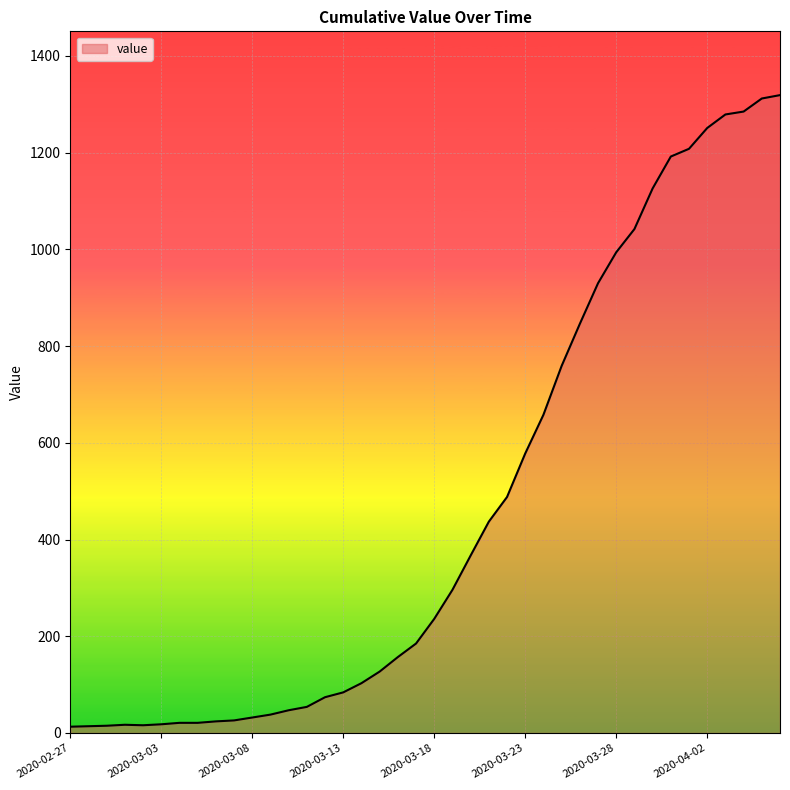

What is the maximum value shown in the chart?

1319